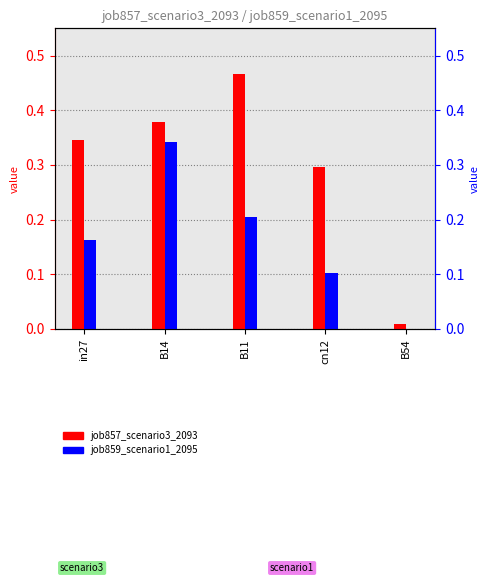

List the series in order of their overall mean, lowest first.

job859_scenario1_2095, job857_scenario3_2093